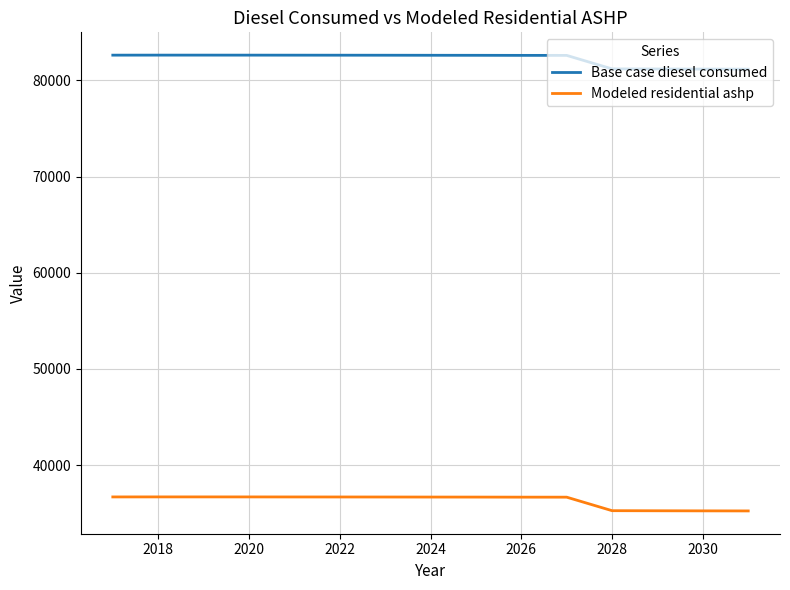

True or false: Base case diesel consumed and Modeled residential ashp cross at least once.

False